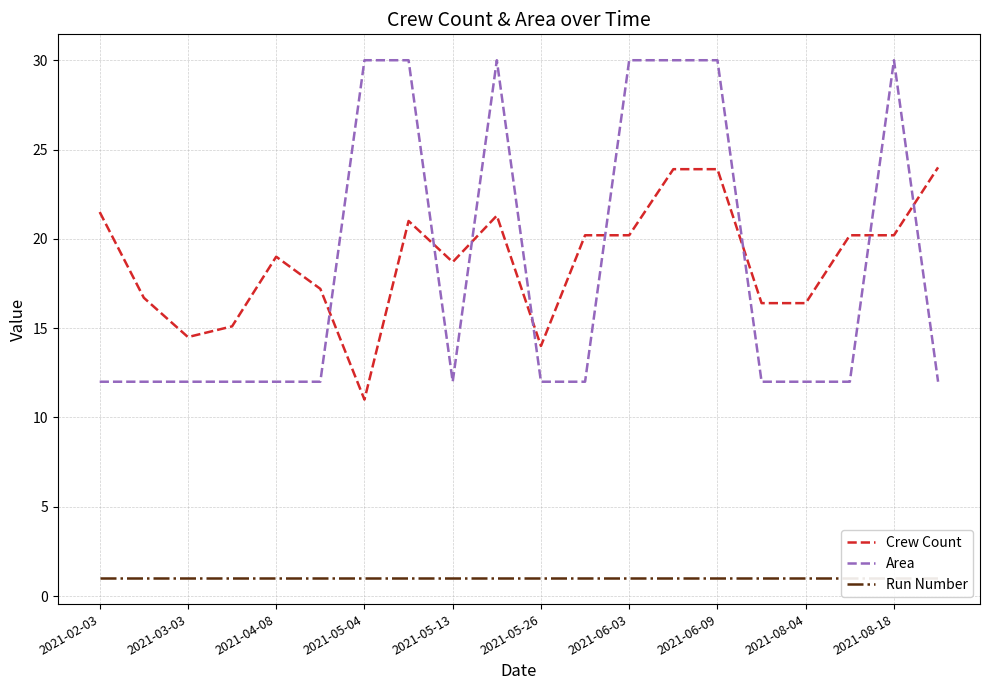

Does the chart have visible grid lines?

Yes